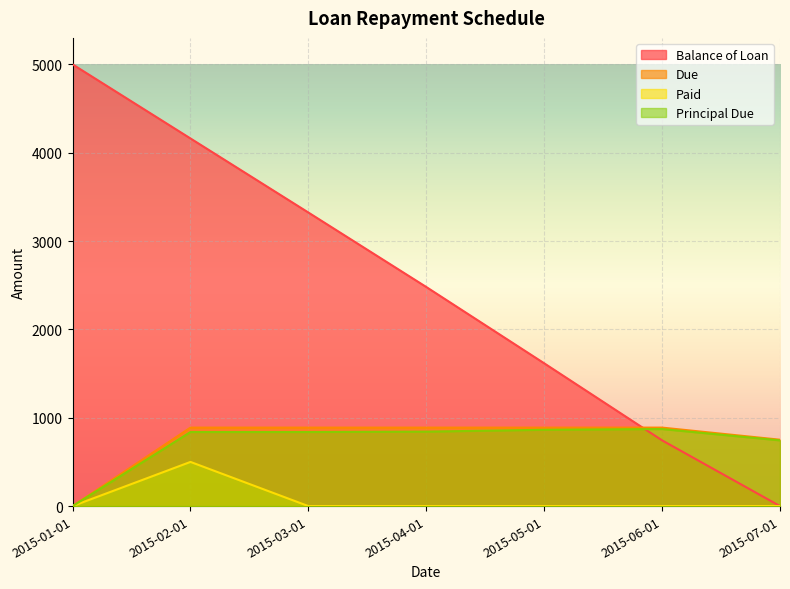

True or false: Due has more than 1 interior local peaks.

False